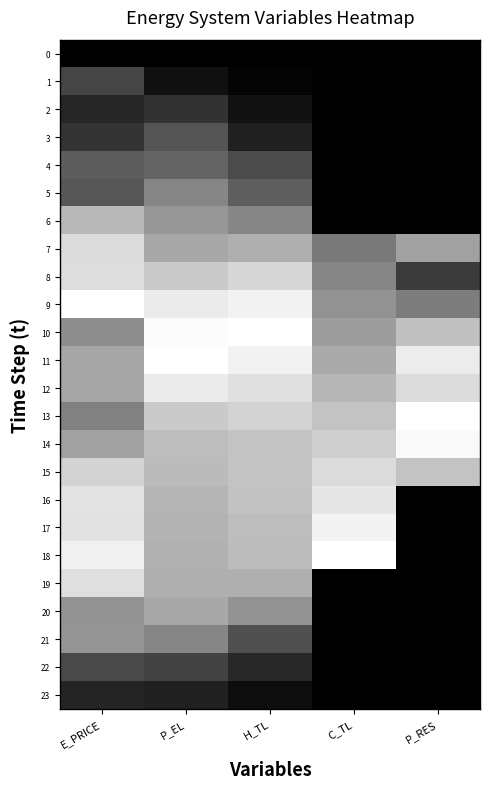

At P_EL, list the series in order from smallest to largest.

0, 1, 23, 2, 22, 3, 4, 5, 21, 6, 7, 20, 19, 18, 17, 16, 15, 14, 13, 8, 12, 9, 10, 11